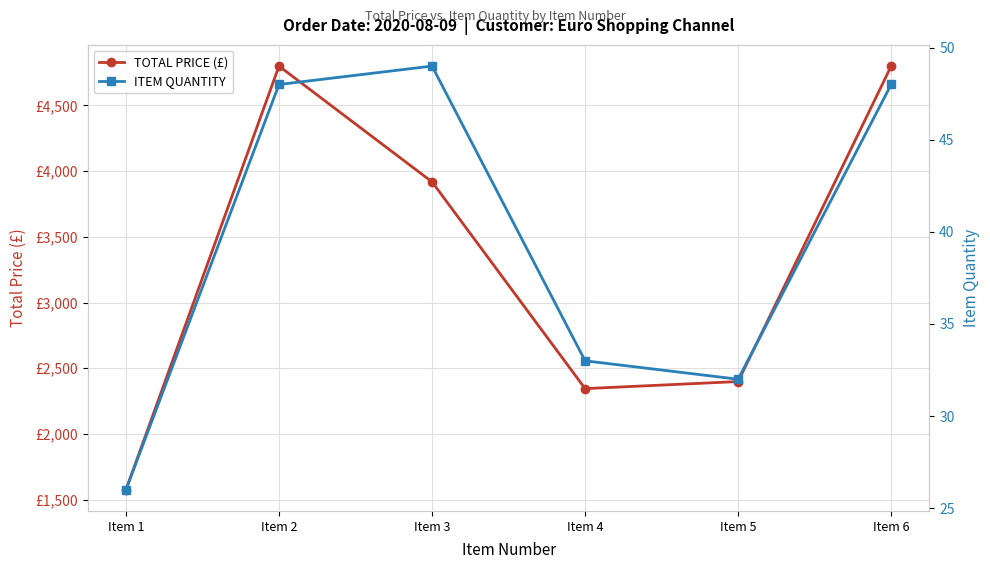

Between Item 1 and Item 4, which series saw the biggest shift?

TOTAL PRICE (£)